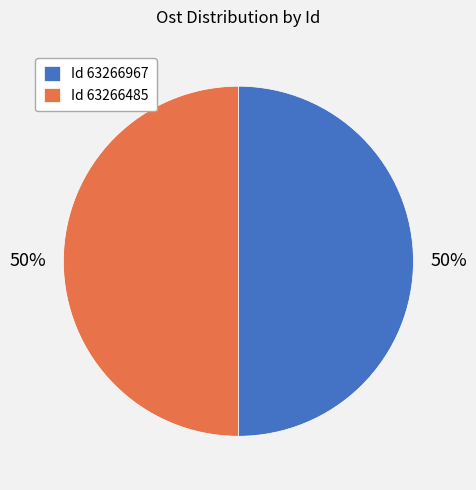

To the nearest percent, what percentage of the pie is Id 63266967?

50%